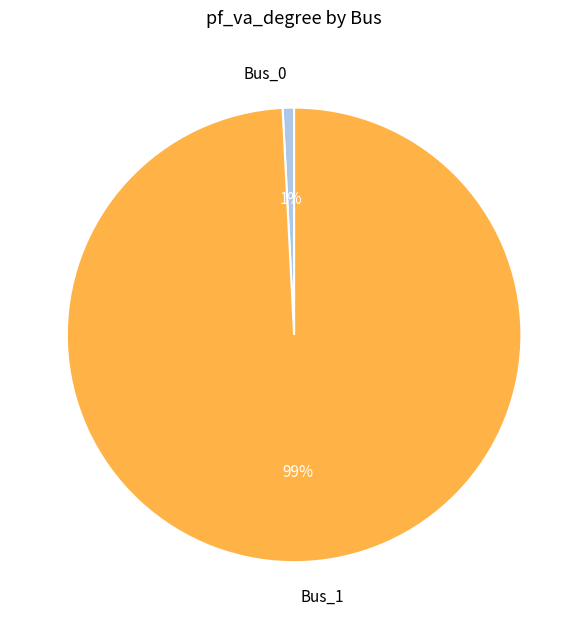

How many slices are in this pie chart?

2